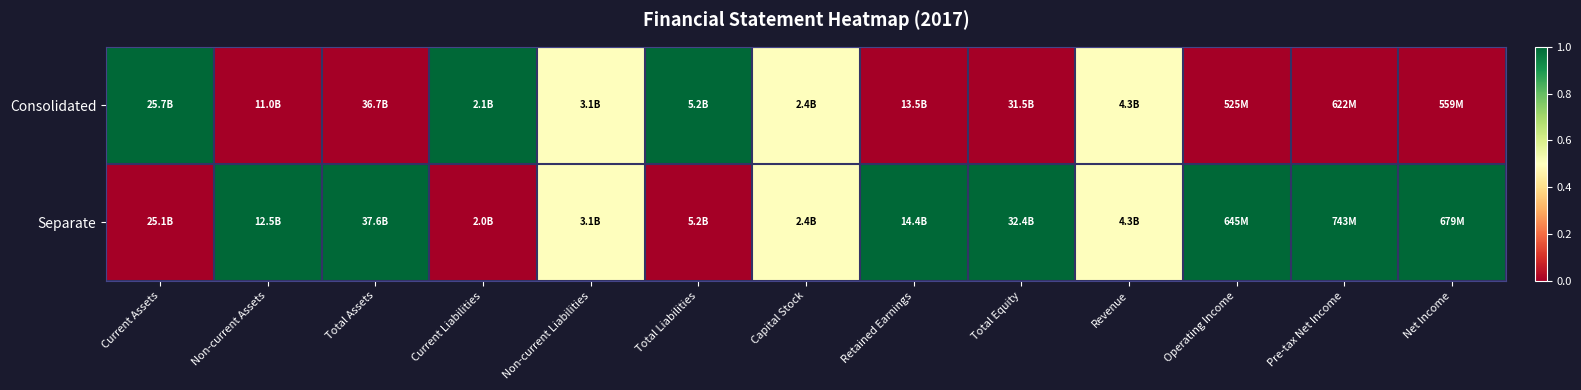

Count the number of data series in this chart.

2